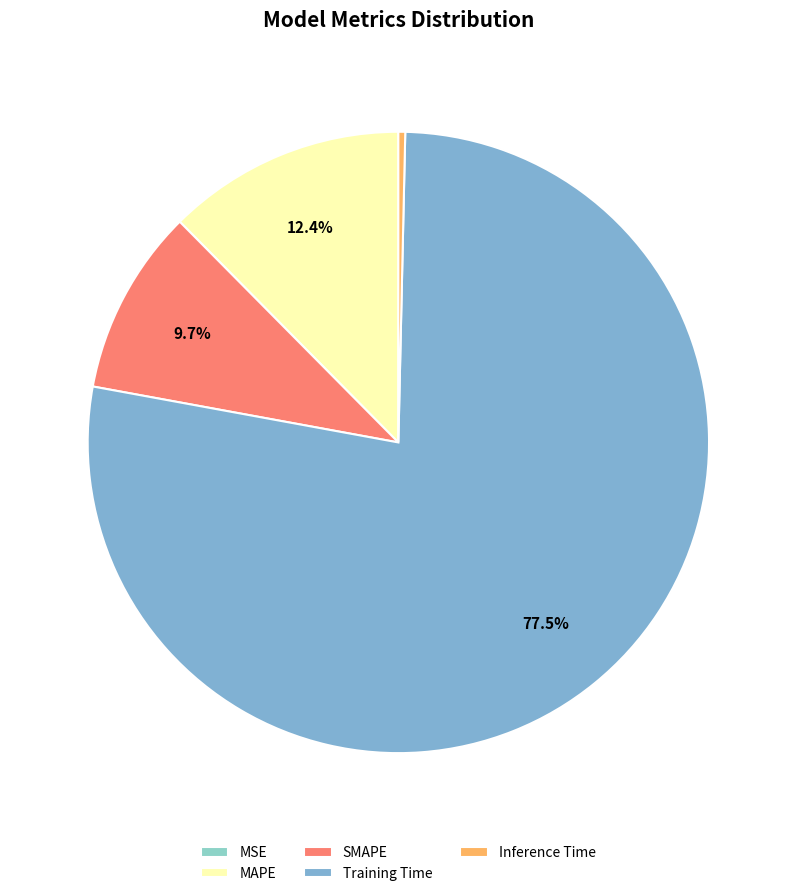

How many segments does this pie chart have?

5